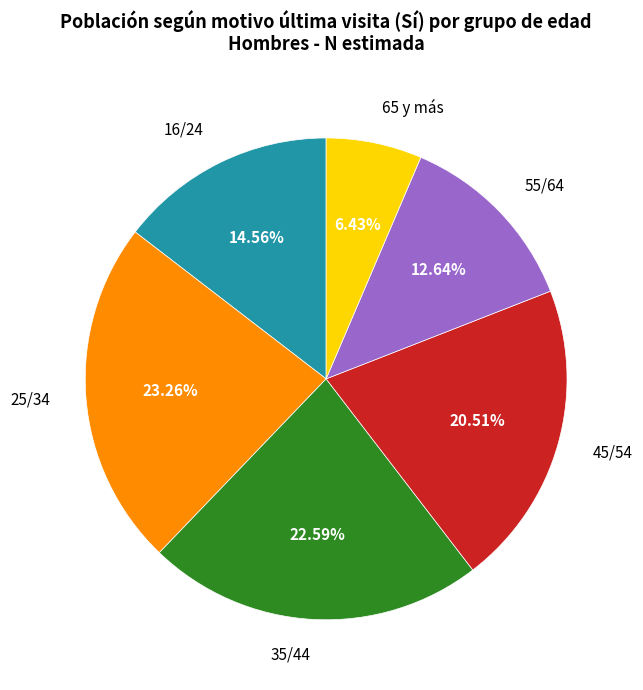

Does any single category account for the majority?

No